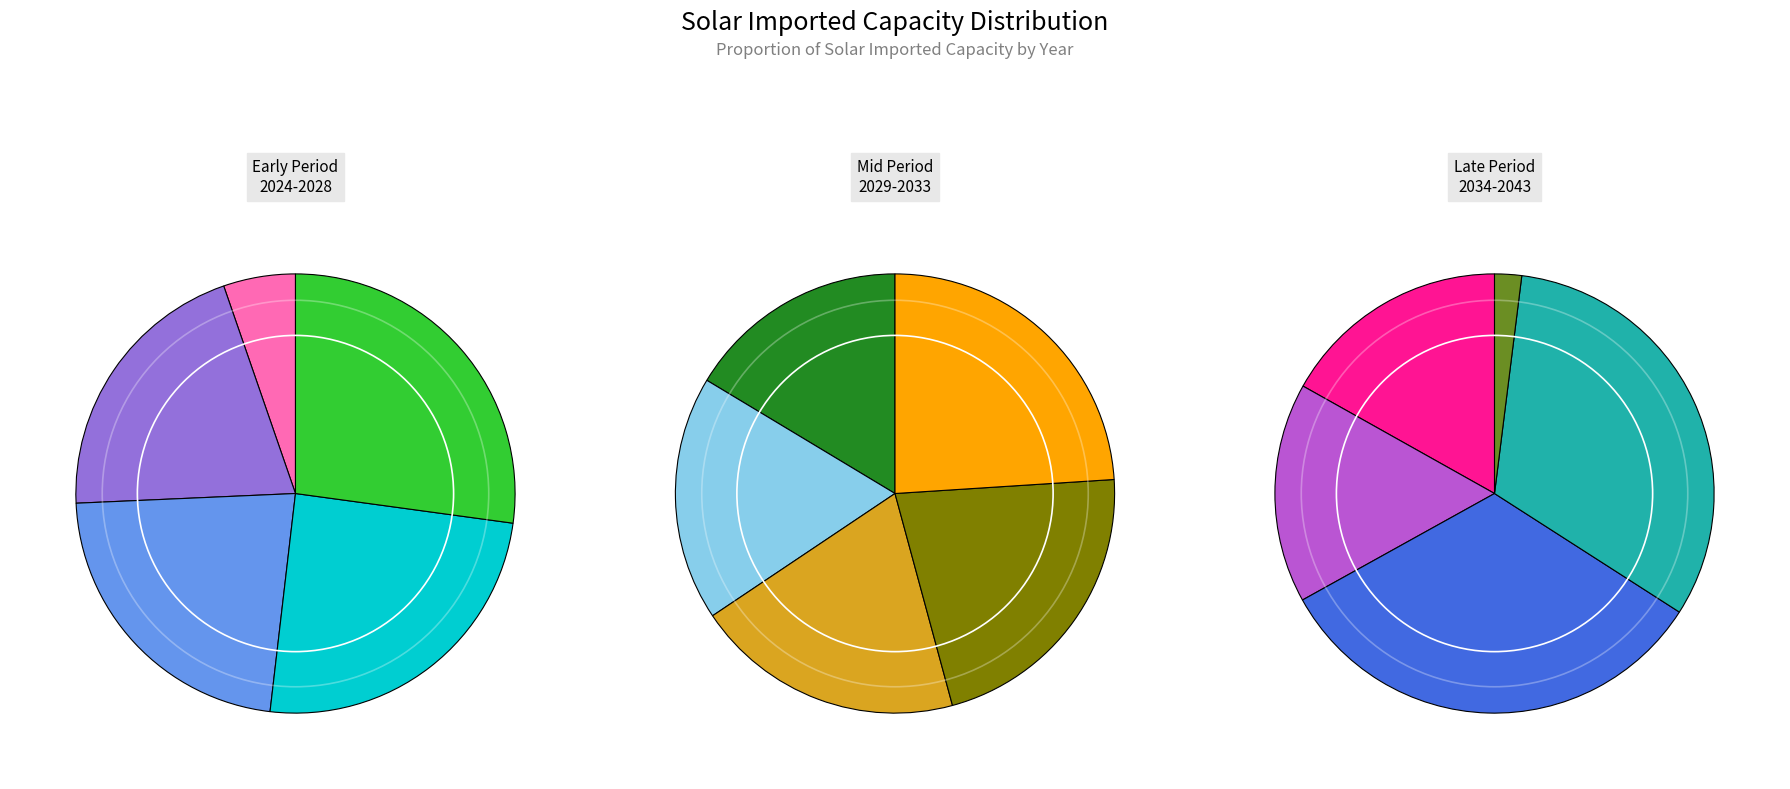

The 2025 slice represents 4% of the pie. True or false?

True